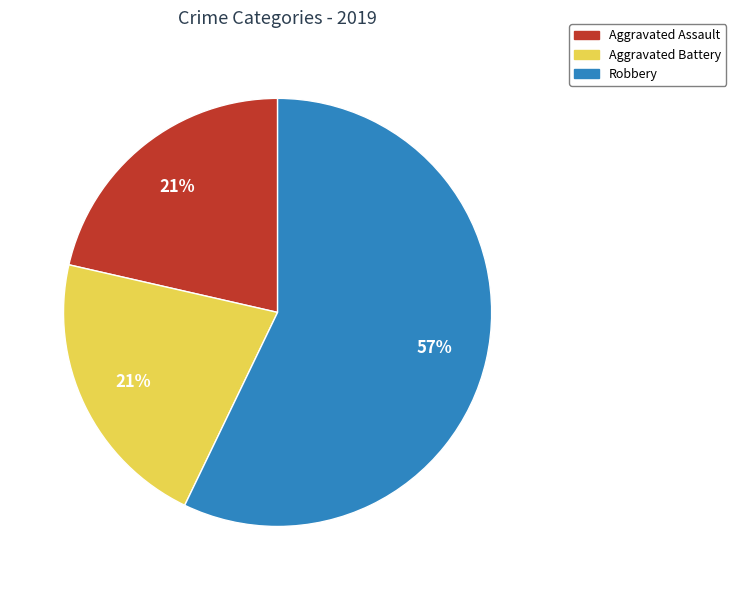

How many segments does this pie chart have?

3